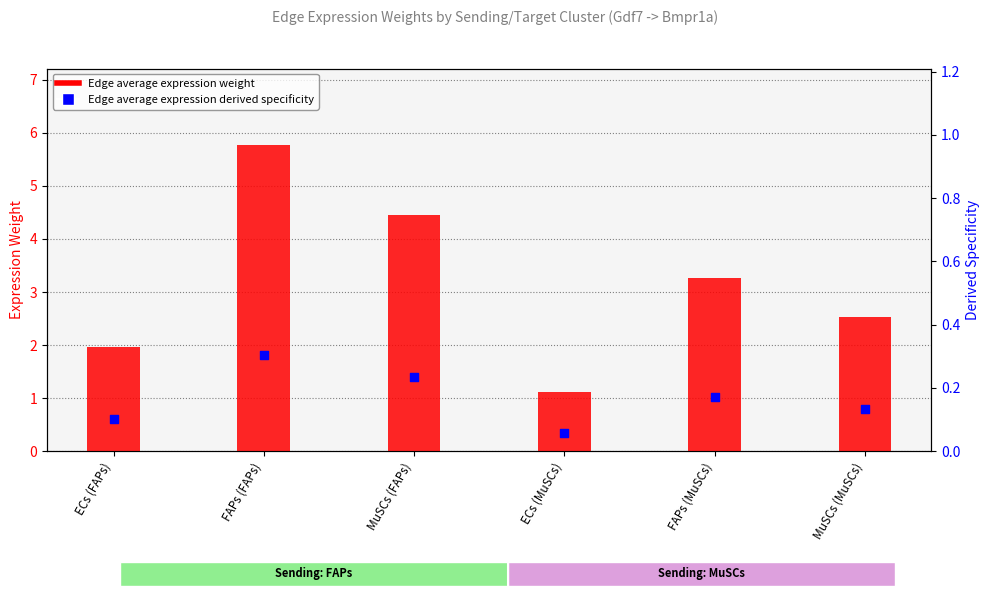

Which series reaches the maximum Y coordinate?

Edge average expression weight